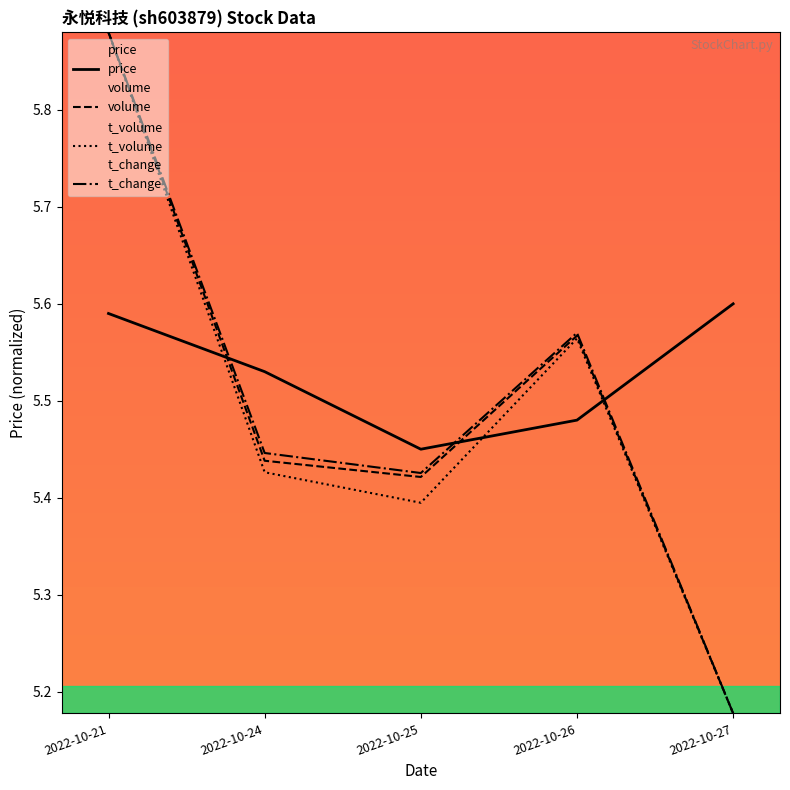

Is the value of price at 2022-10-27 greater than the value of t_volume at 2022-10-25?

Yes